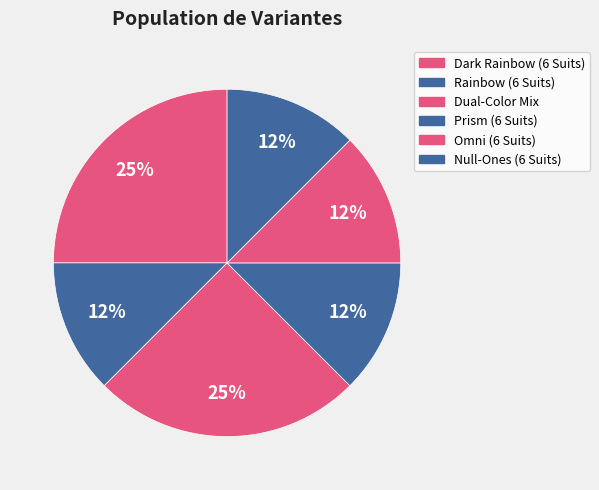

To the nearest percent, what portion does Dark Rainbow (6 Suits) represent?

25%